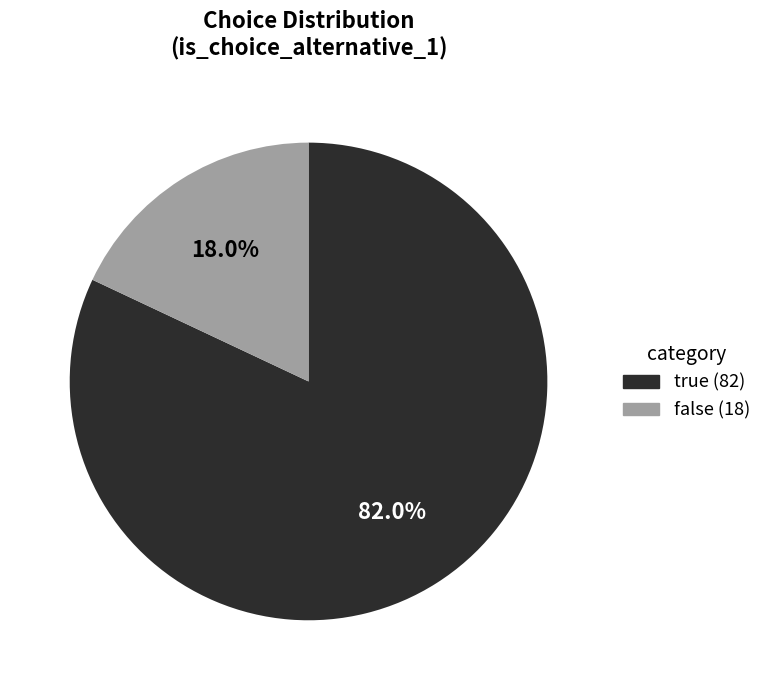

True or false: true accounts for 82% of the total.

True